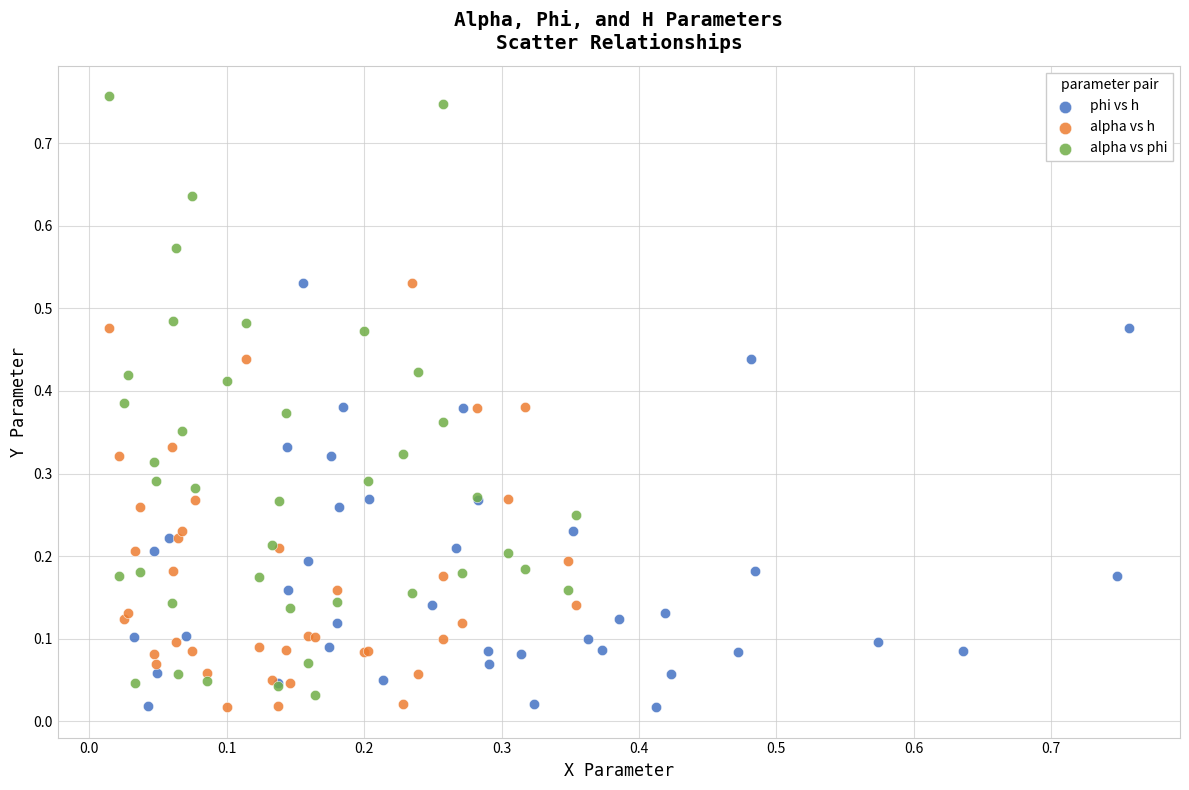

Which series has the widest spread of Y values?

alpha vs phi